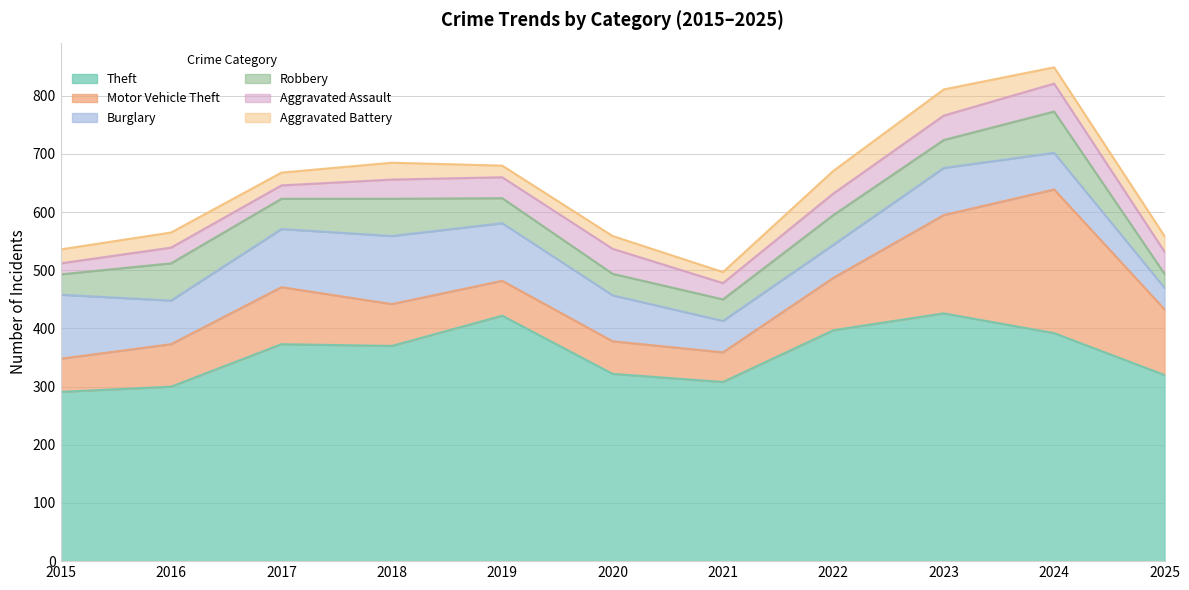

Where is the first local maximum for Aggravated Battery?

2016